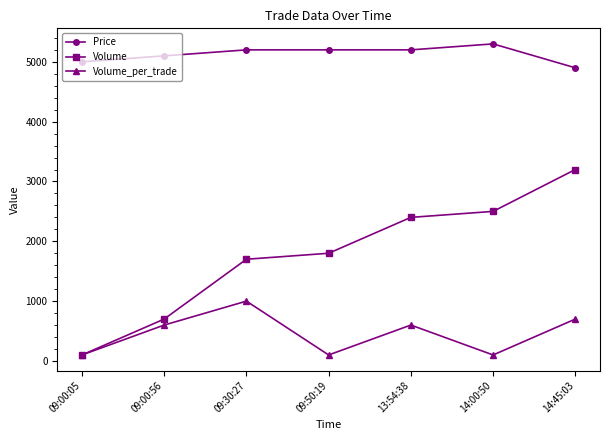

True or false: Volume and Price intersect in this chart.

False